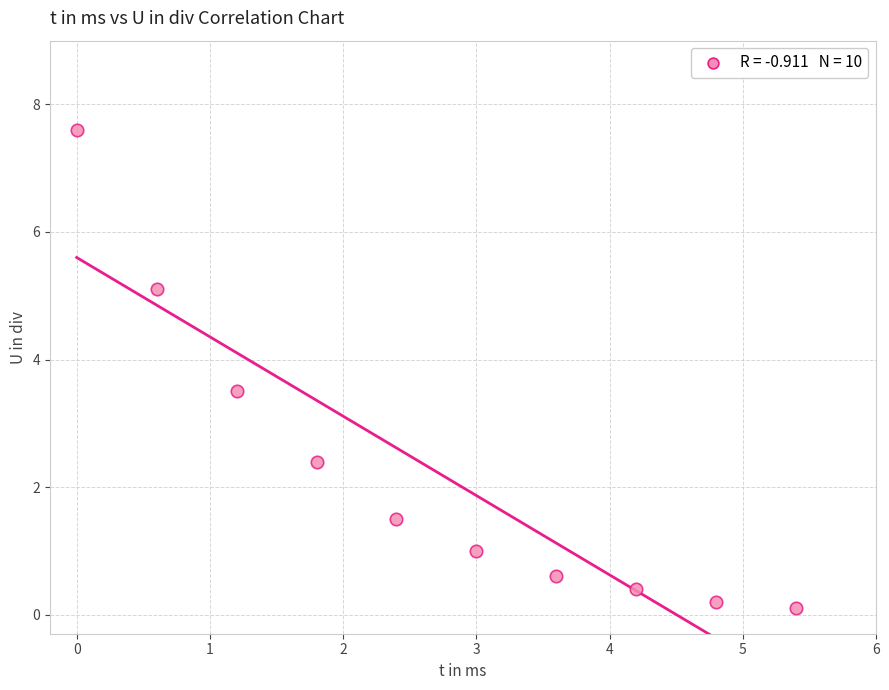

What Y value in the scatter plot is closest to 3?

3.5